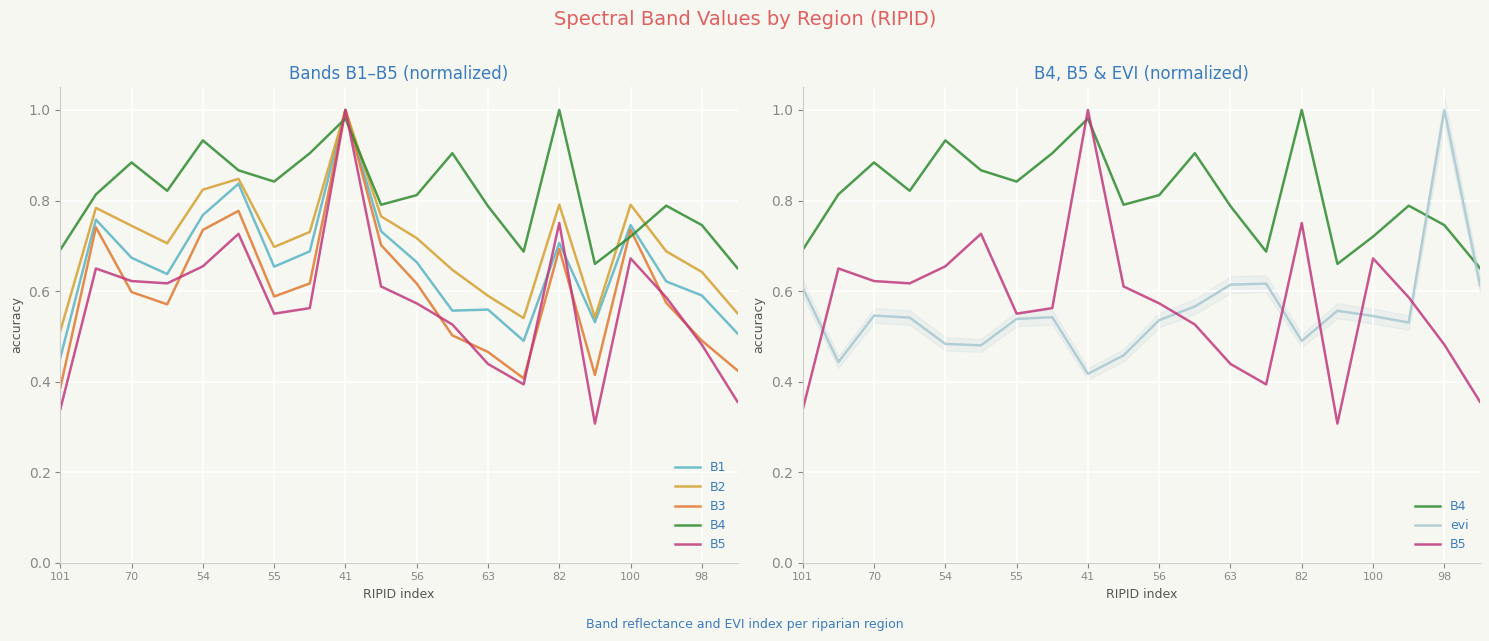

Rank the series by their maximum value, from lowest to highest.

B1, B2, B3, B4, B5, evi